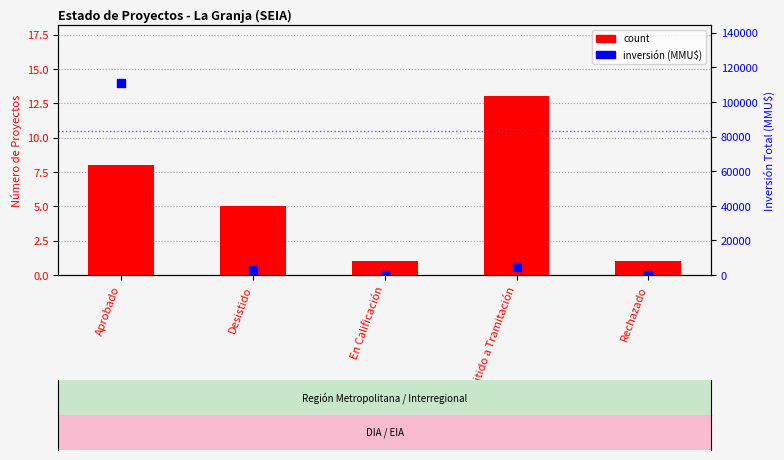

Which series reaches the maximum Y coordinate?

inversión (MMU$)